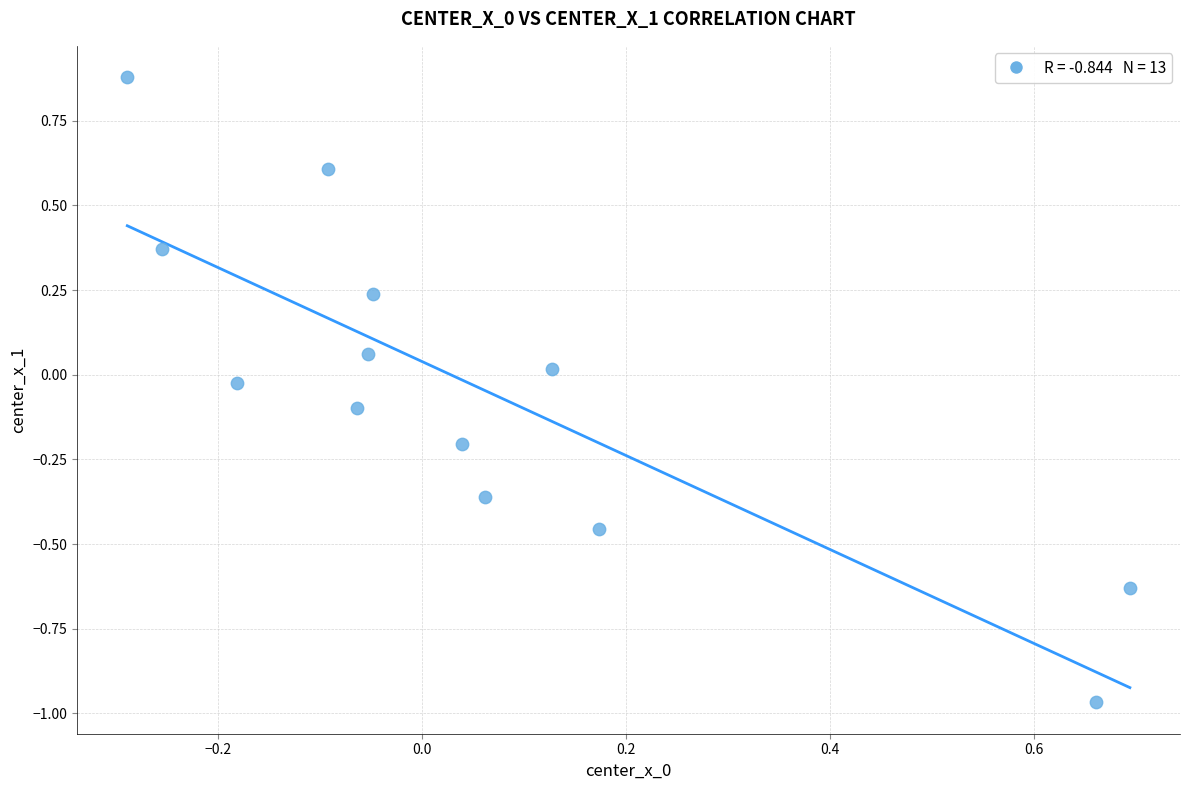

What is the range of X values (max minus min)?

1.0